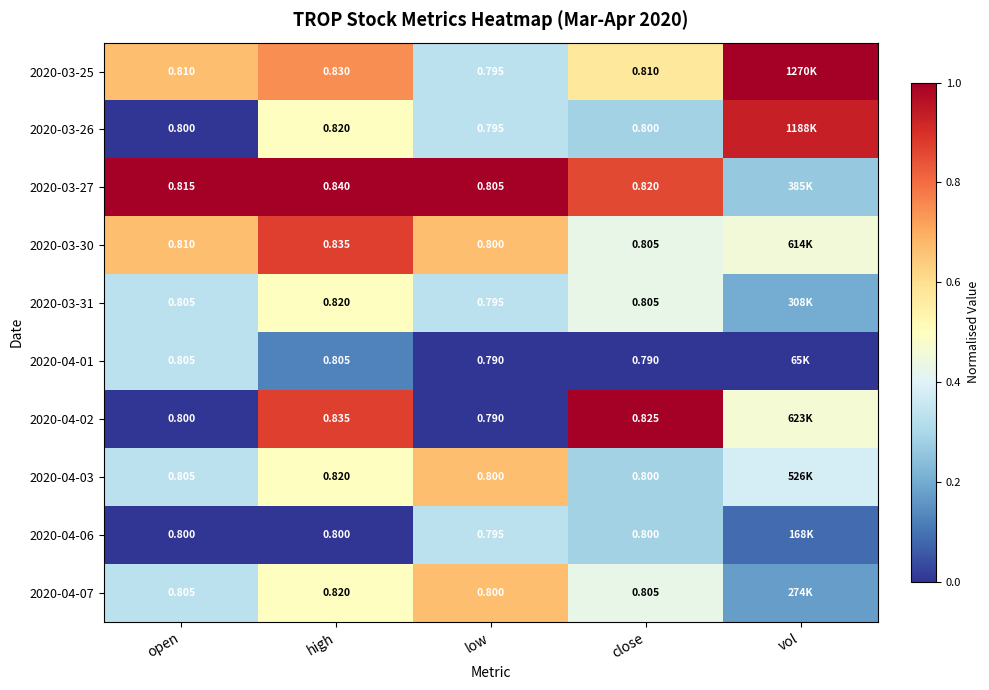

Is the value of 2020-04-06 at high greater than the value of 2020-04-07 at close?

No